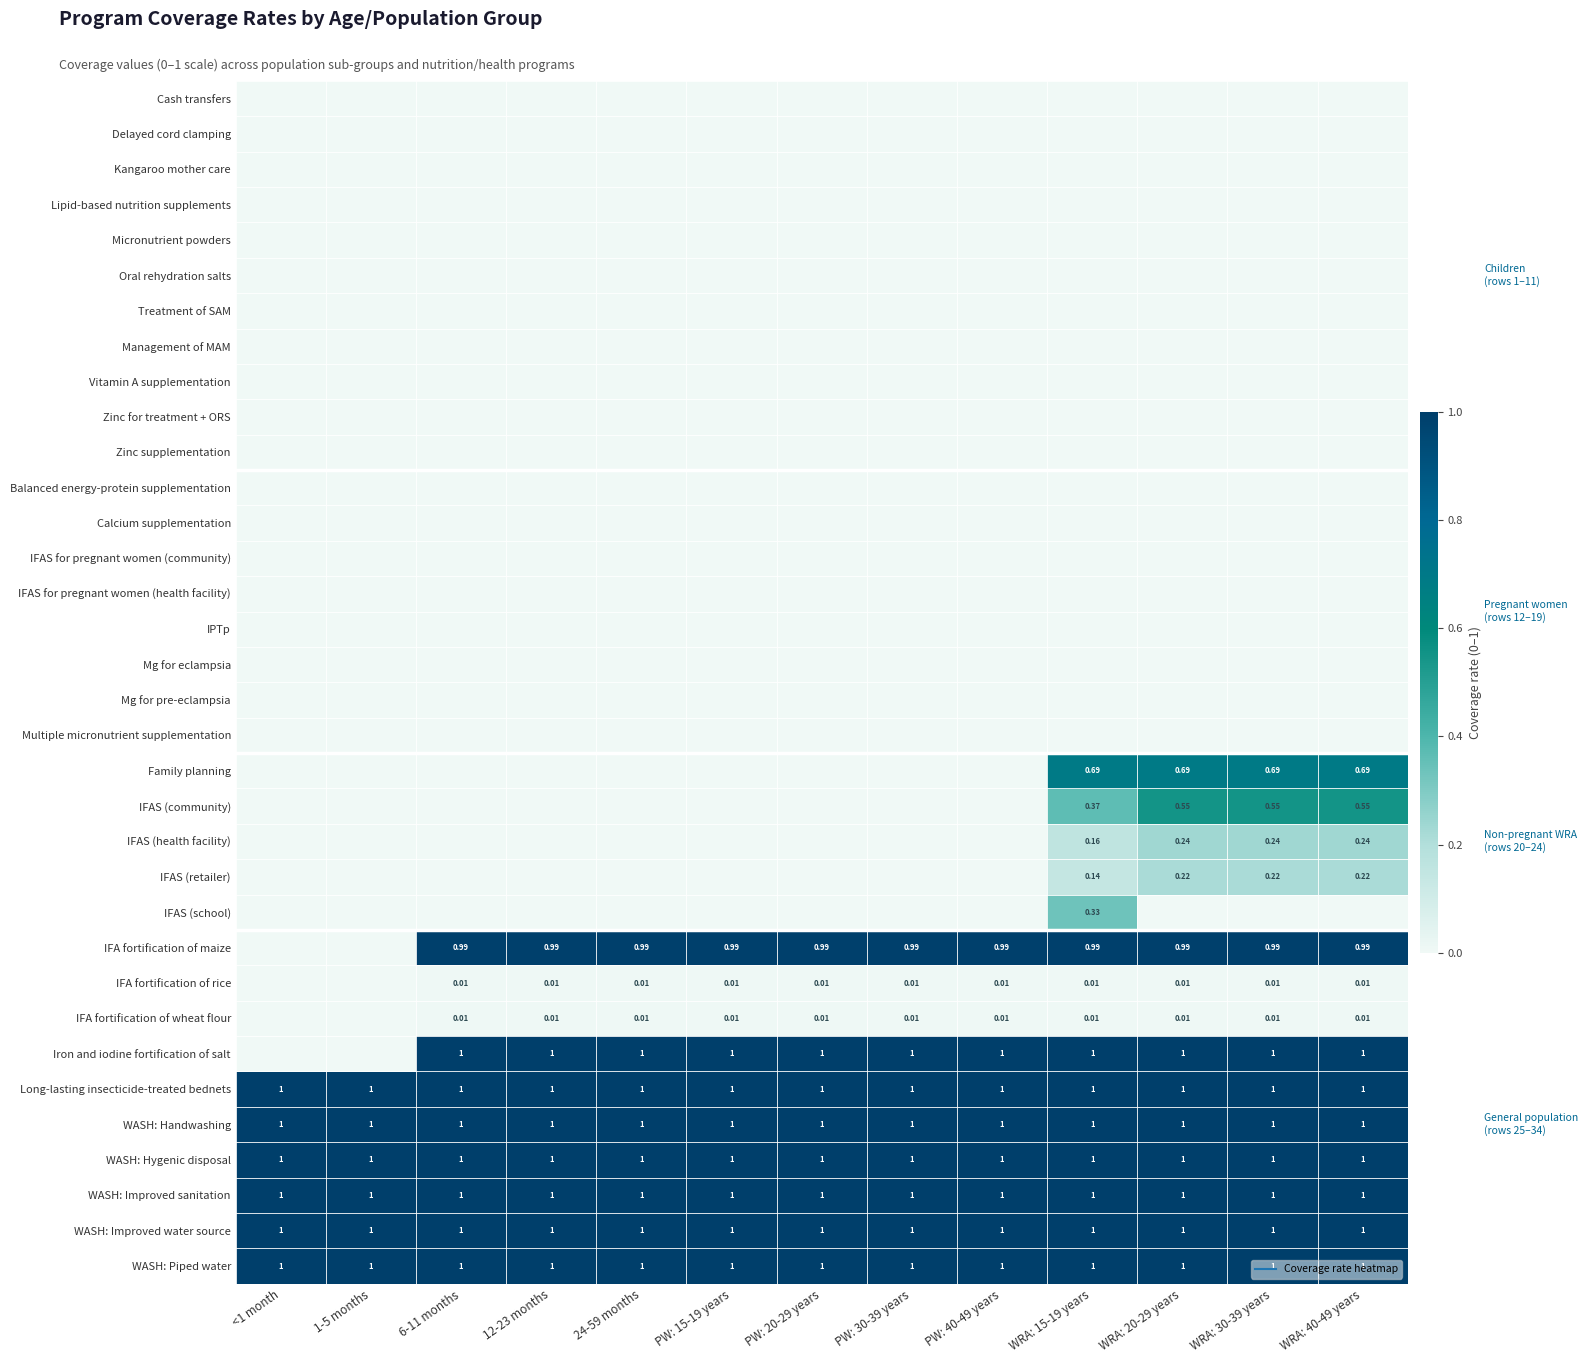

What is the spread (max minus min) of values at PW: 20-29 years?

1.0